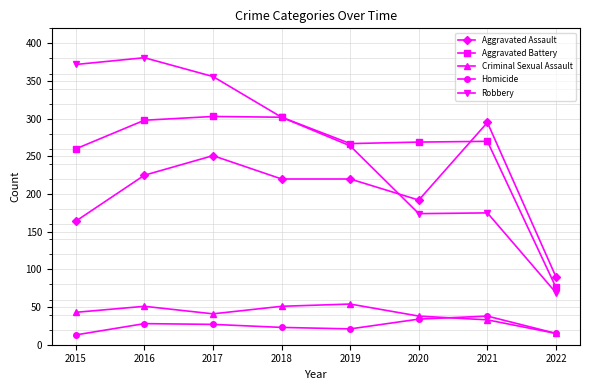

Read the Aggravated Battery value at 2021, to the nearest 50.

250